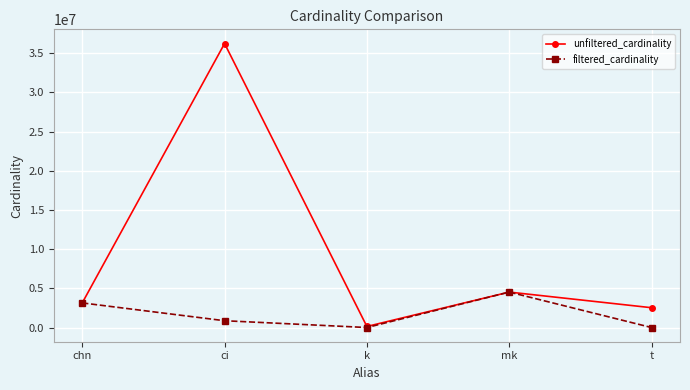

Between k and t, which series saw the biggest shift?

unfiltered_cardinality